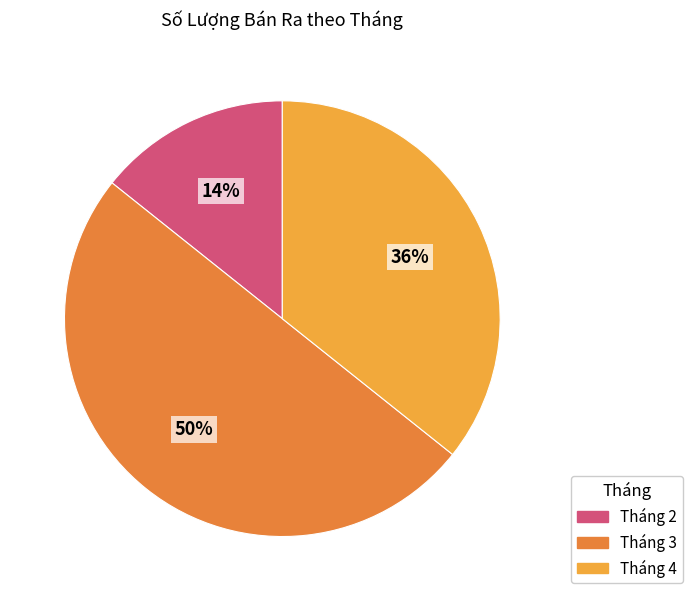

To the nearest percent, what is the difference between the largest and smallest slice percentages?

36%